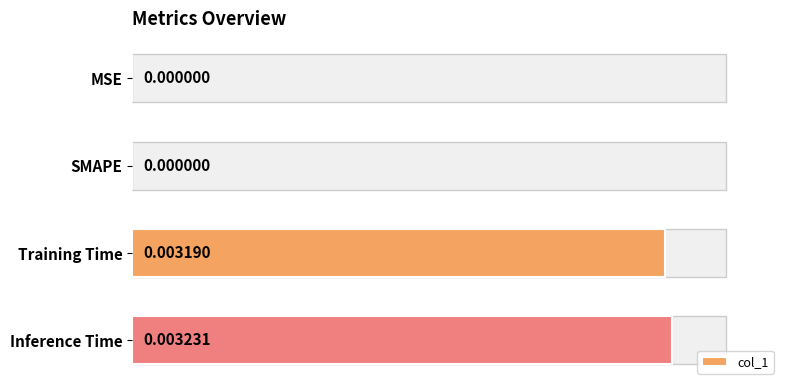

Between MSE and Training Time, which is larger?

Training Time